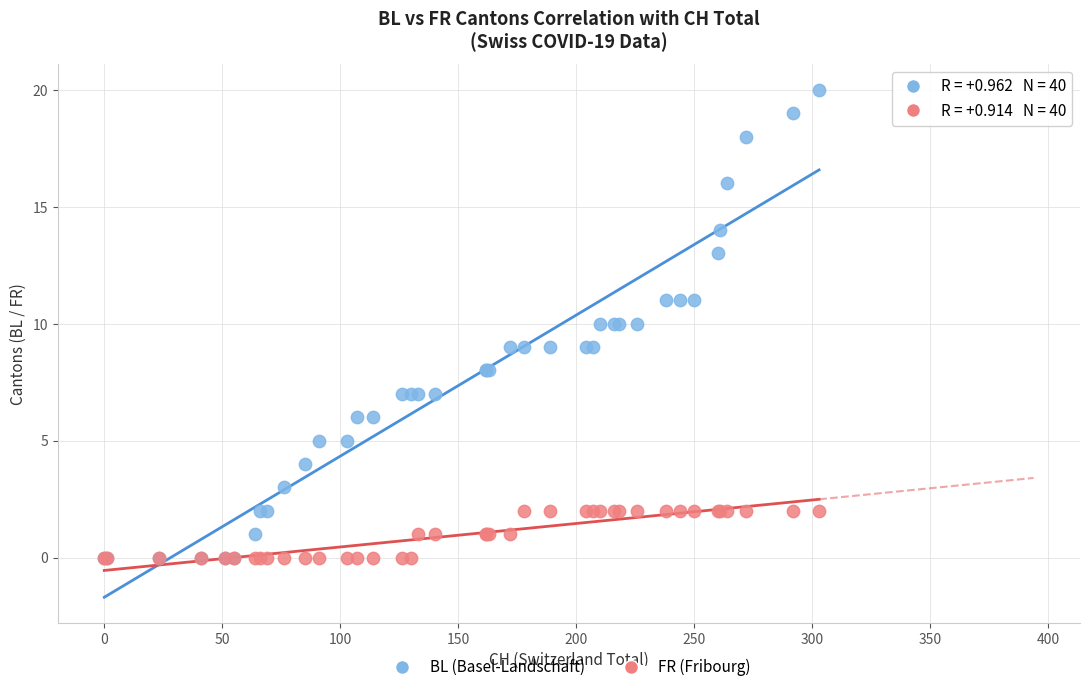

Which series has the widest spread of Y values?

BL (Basel-Landschaft)